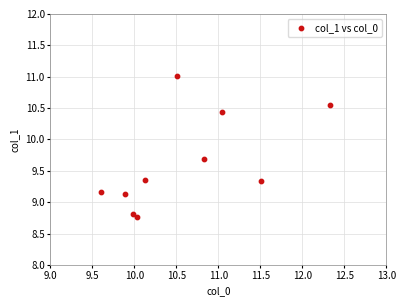

What is the average Y value?

9.6